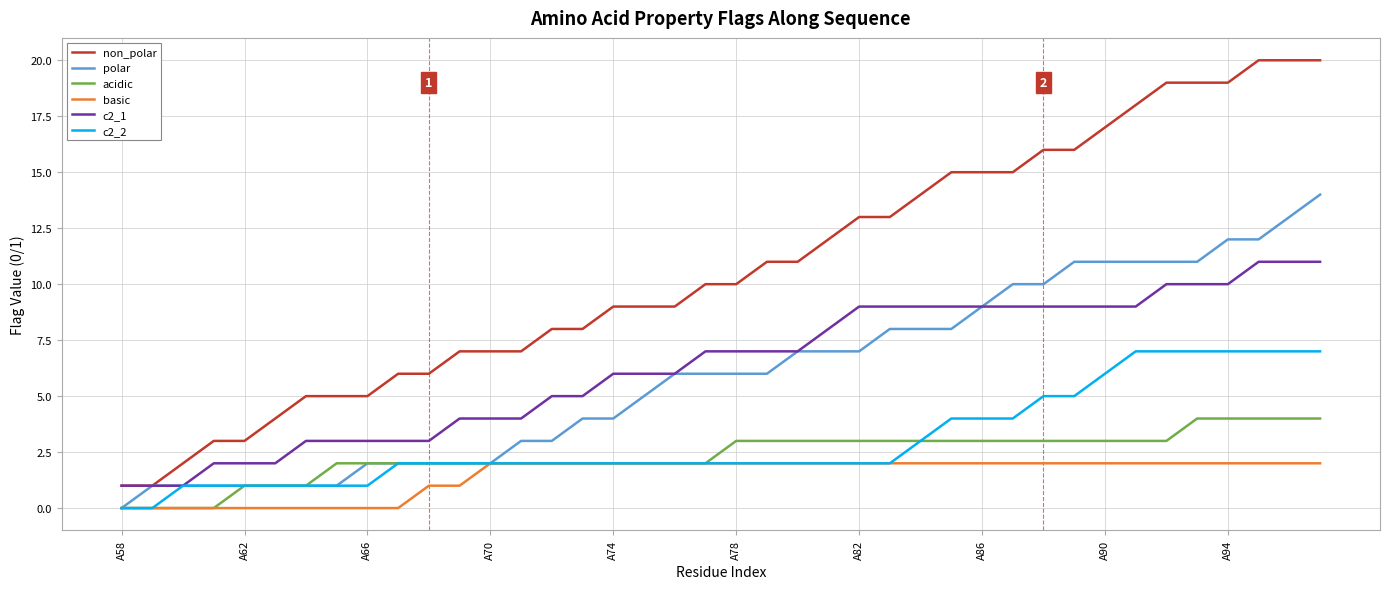

What is the maximum value for acidic?

4